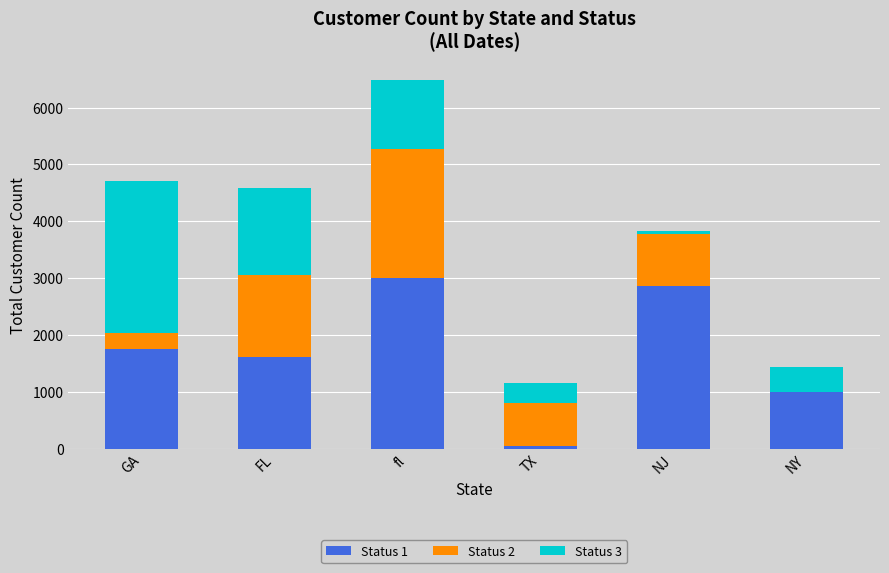

How many series are shown in this chart?

3